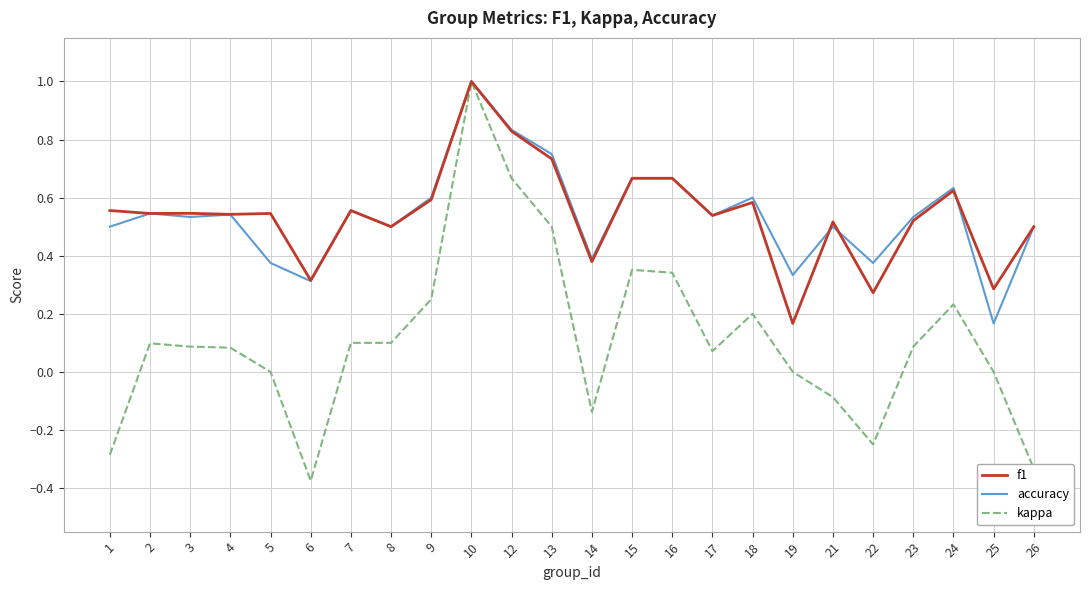

What are all the series names shown in the legend?

f1, accuracy, kappa